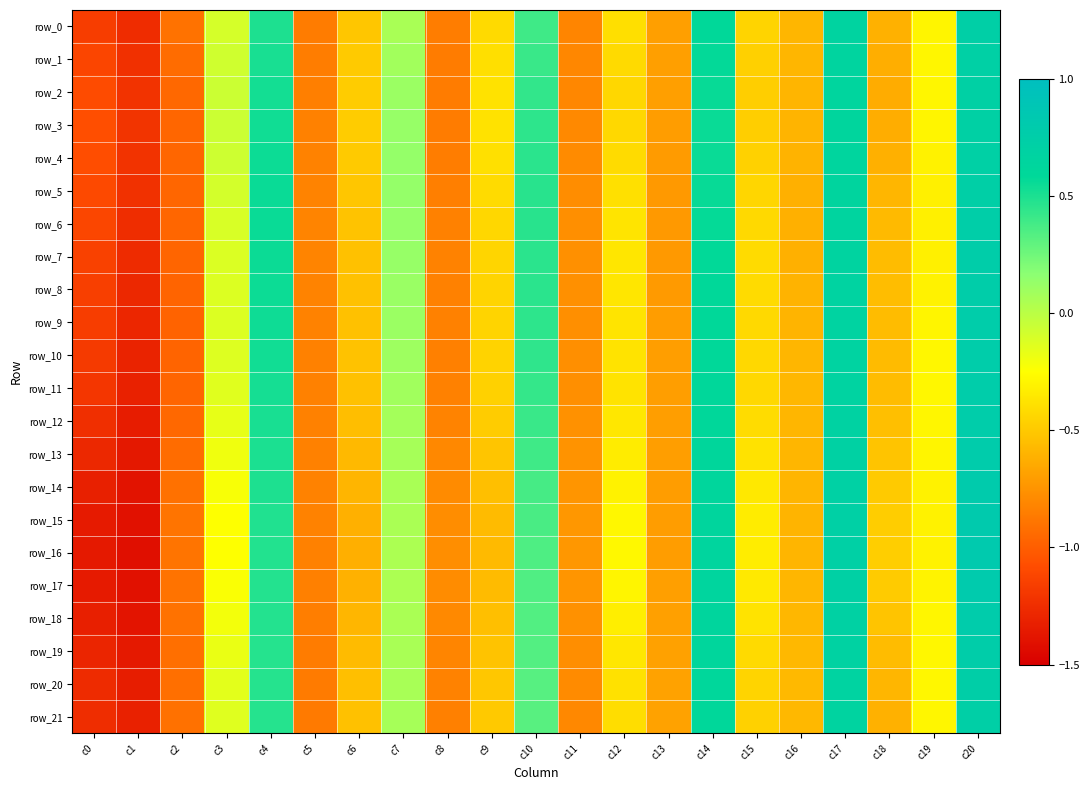

At which label does row_17 reach its minimum?

c1